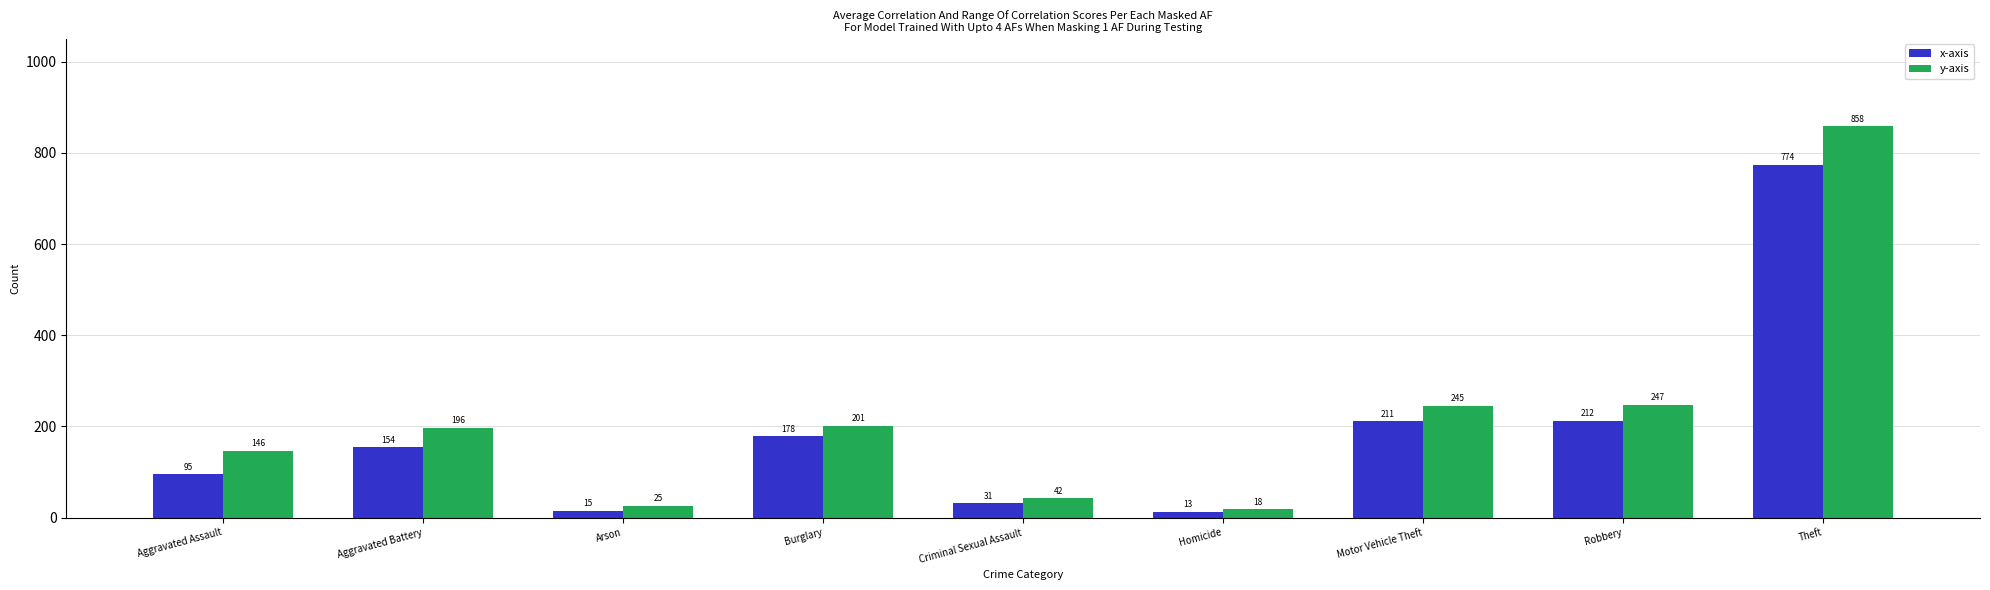

What is the lowest value of the y-axis series?

18